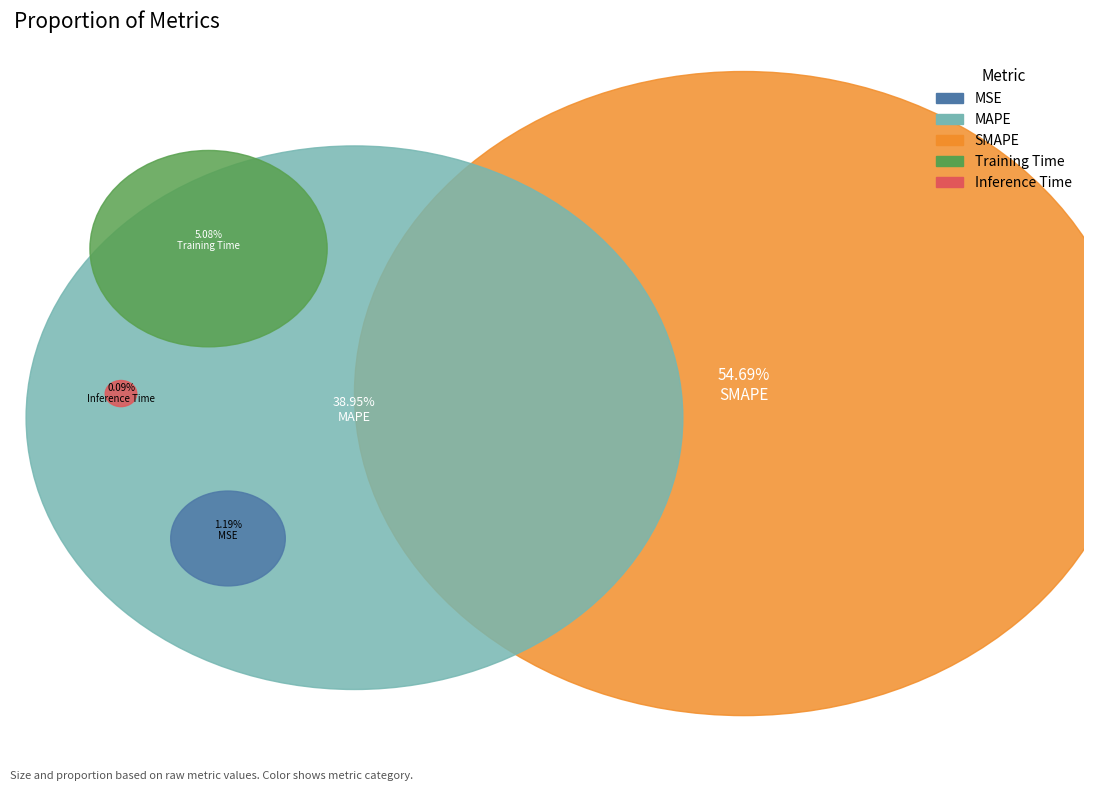

Is Inference Time the majority of the pie?

No